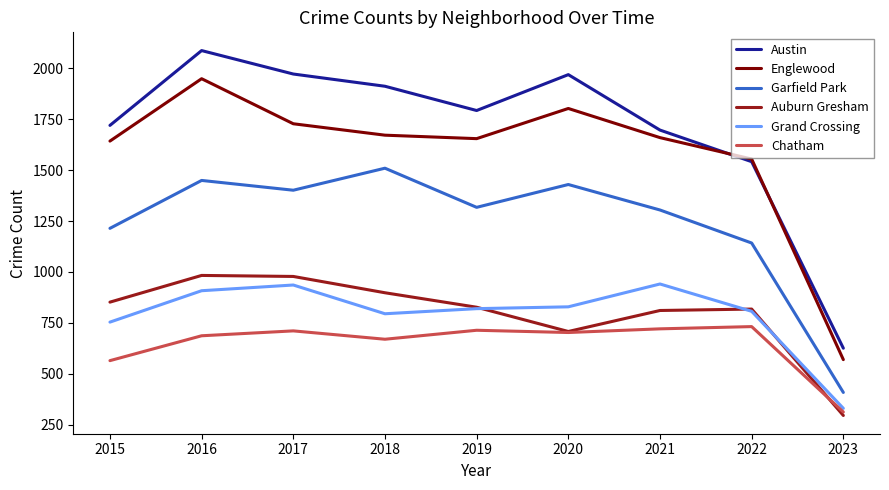

Between 2017 and 2021, which series saw the biggest shift?

Austin